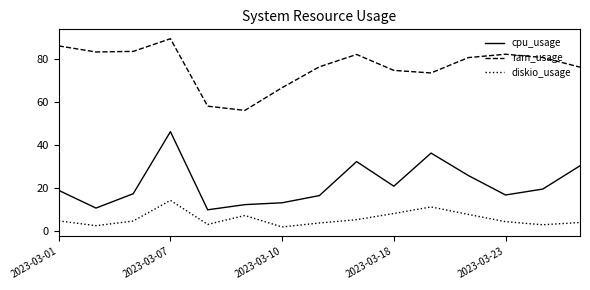

What is the difference between the maximum and minimum values in the ram_usage series?

33.2